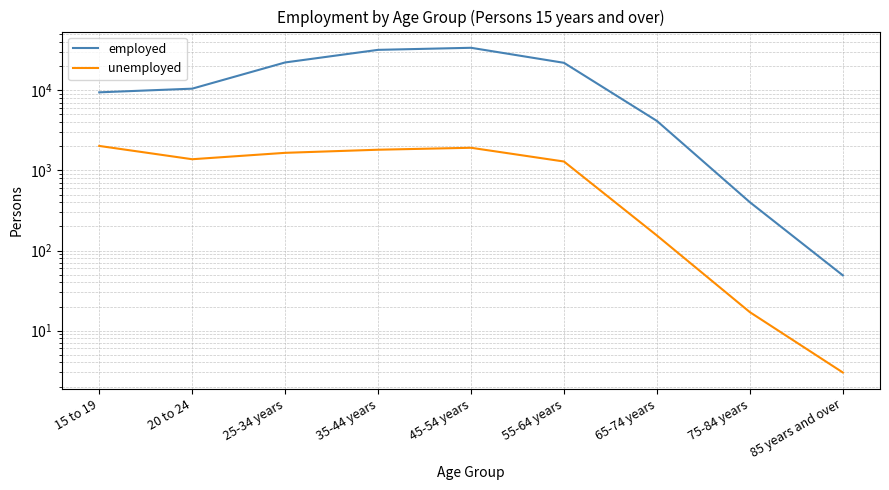

True or false: employed and unemployed cross at least once.

False